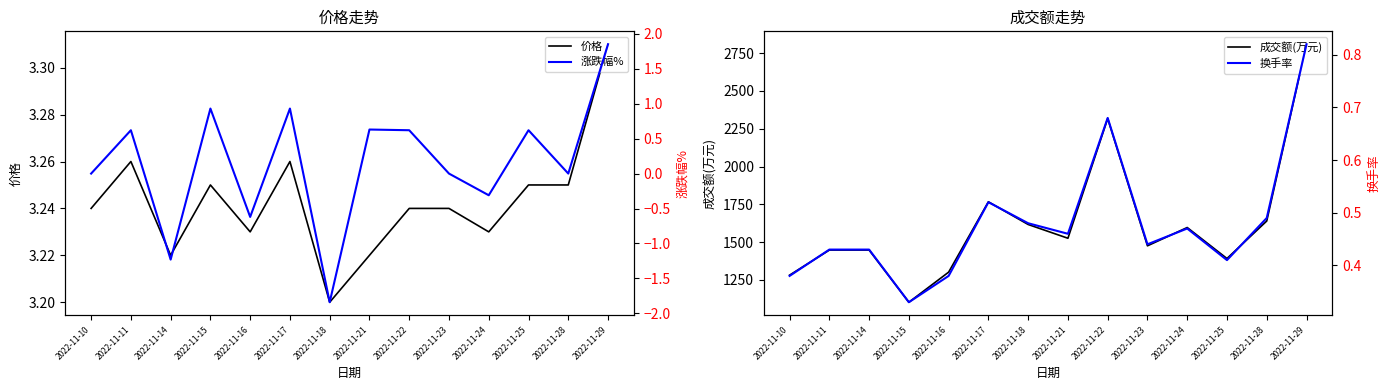

What is the difference between the second highest and second lowest values in the 换手率 series?

0.3